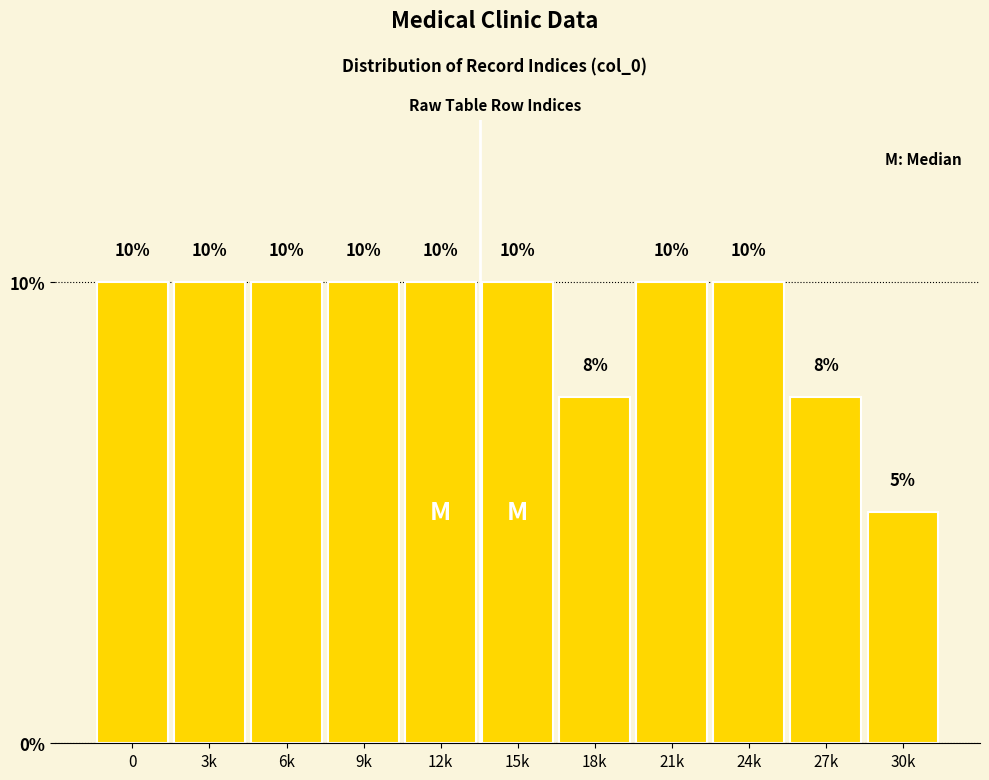

What is the ratio of the value at 6k to the value at 12k?

1.0